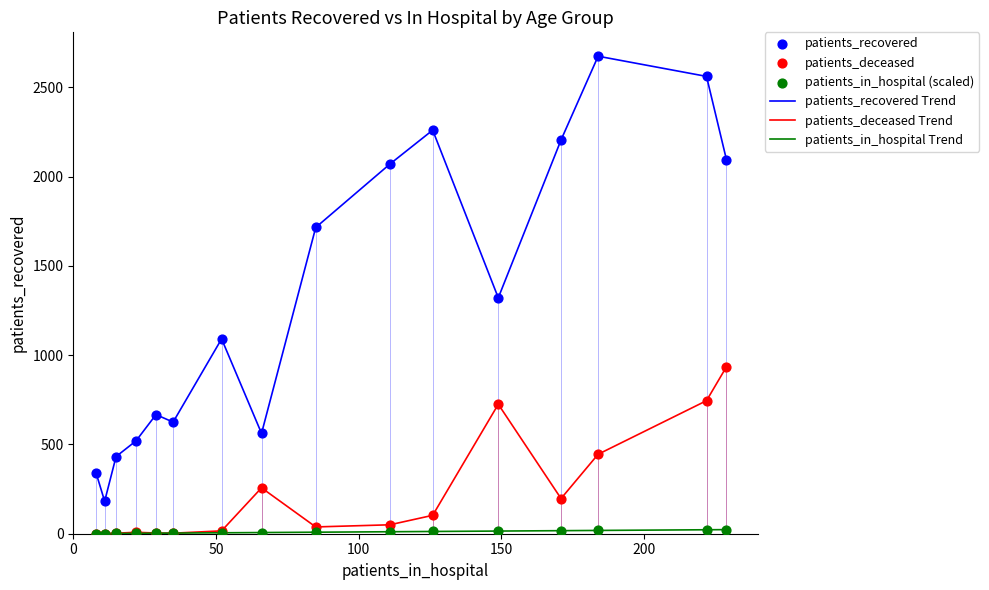

Which series has the largest range (max minus min)?

patients_recovered Trend